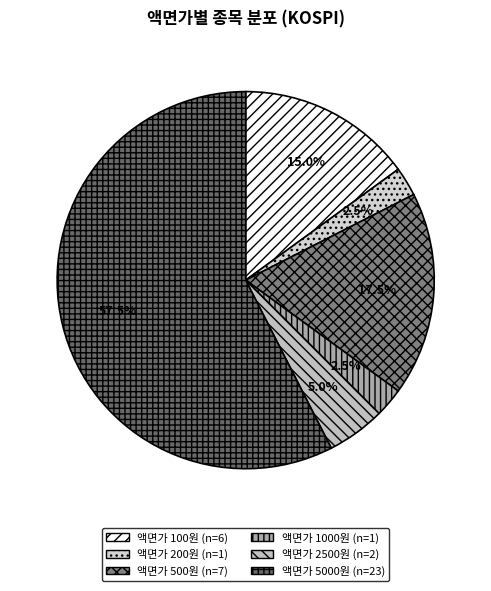

Is there any slice that represents more than half of the pie?

Yes